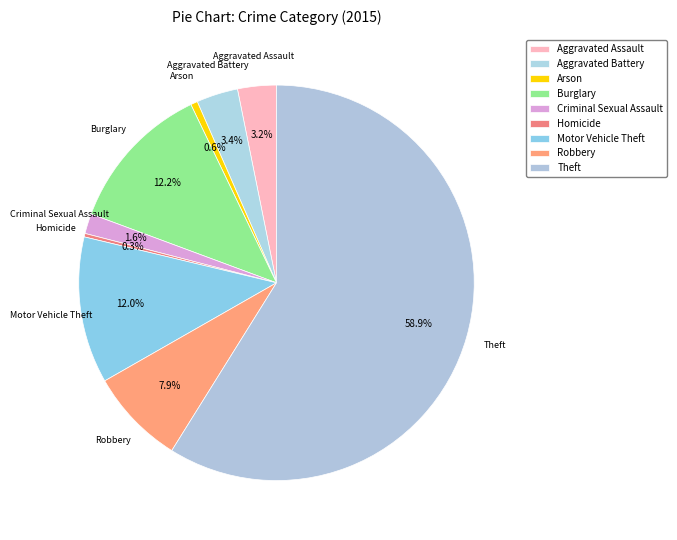

How many segments does this pie chart have?

9